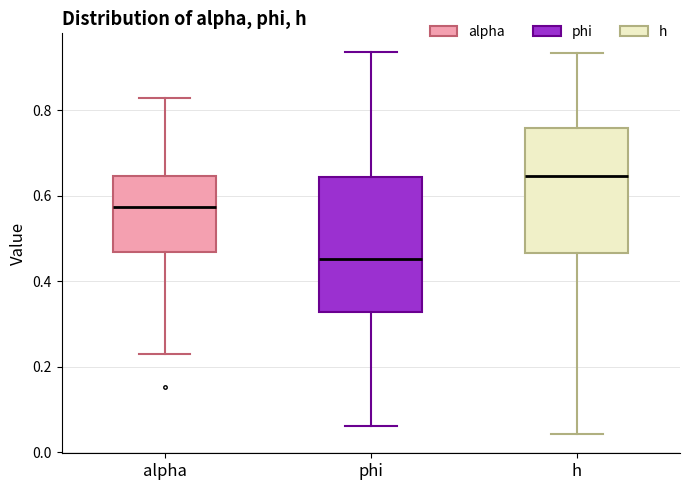

Which box's median line is the lowest?

phi